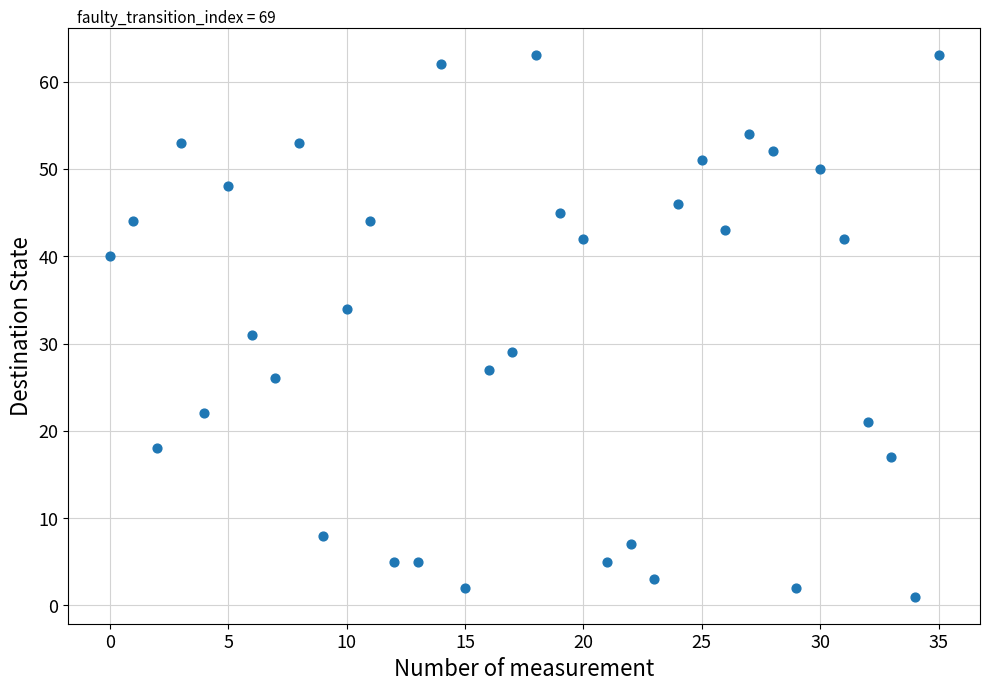

What Y value in the scatter plot is closest to 32?

31